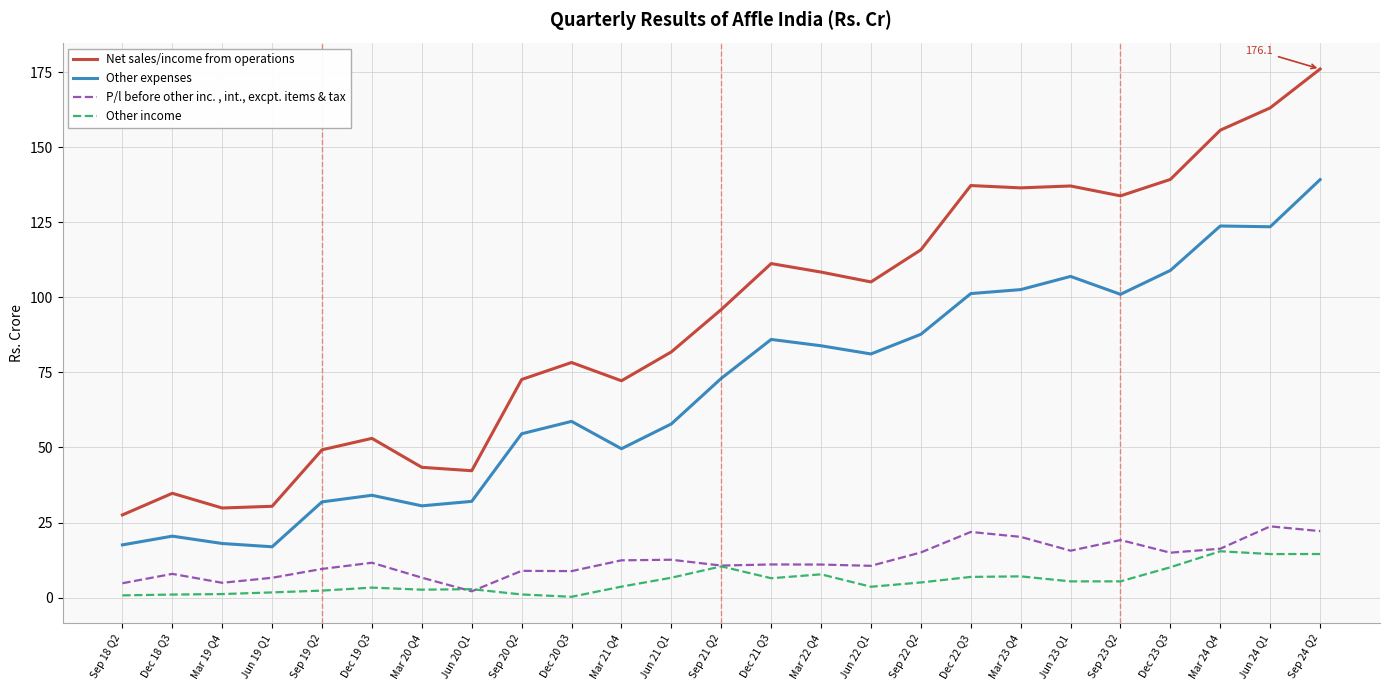

At which label does Other expenses reach its peak?

Sep 24 Q2